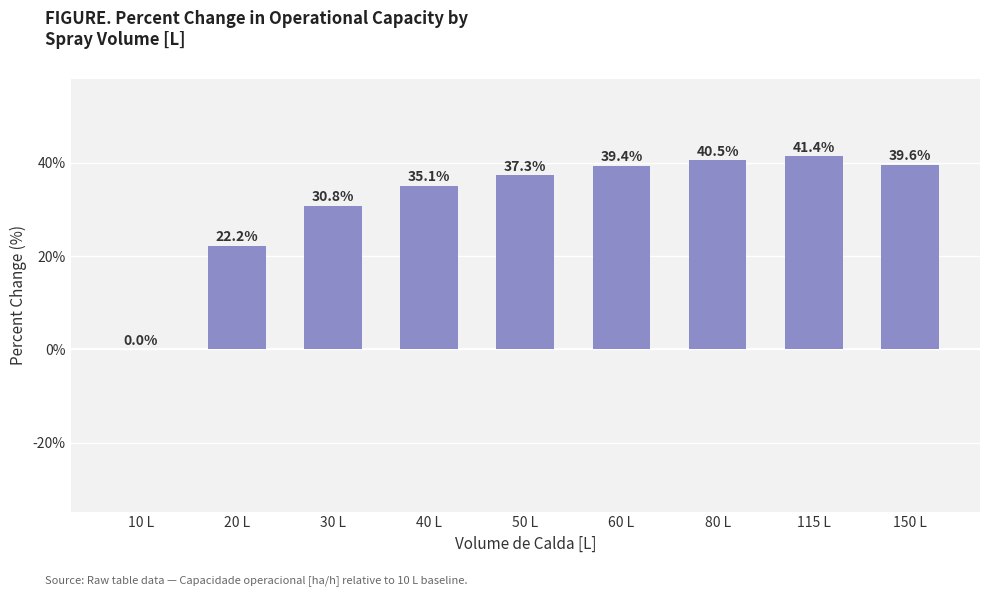

True or false: the data shows 41.4 at 115 L.

True